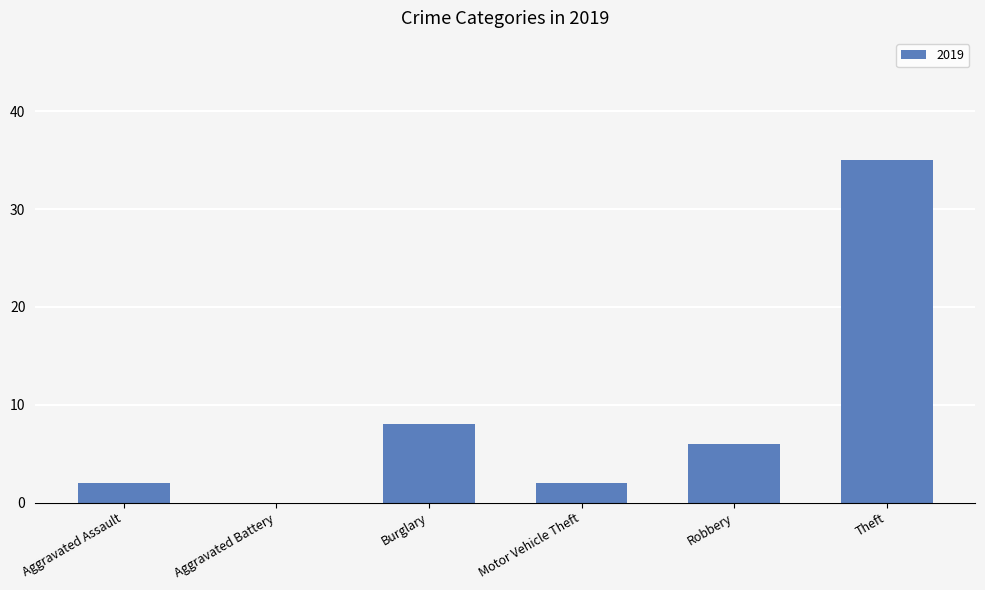

Which has a higher value, Aggravated Assault or Robbery?

Robbery